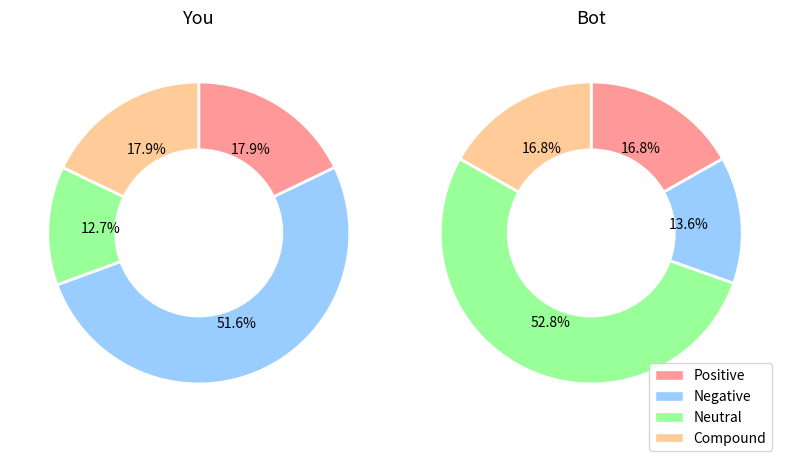

Is there a majority slice in this chart?

Yes